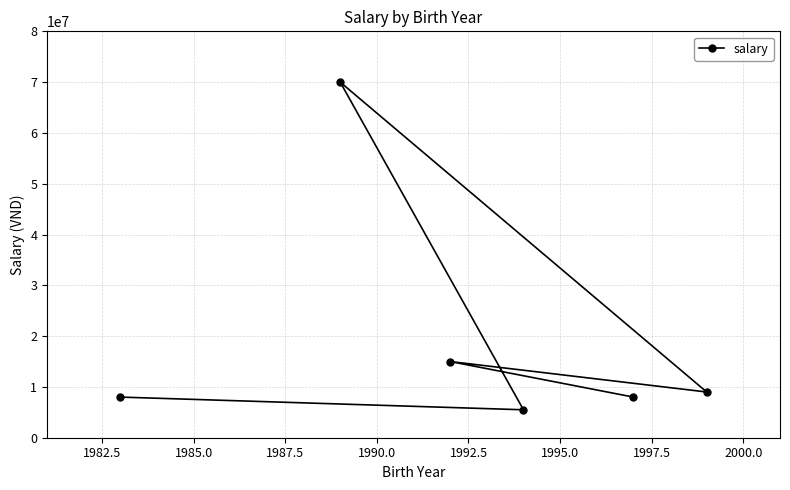

What is the sum of all values?

115500000